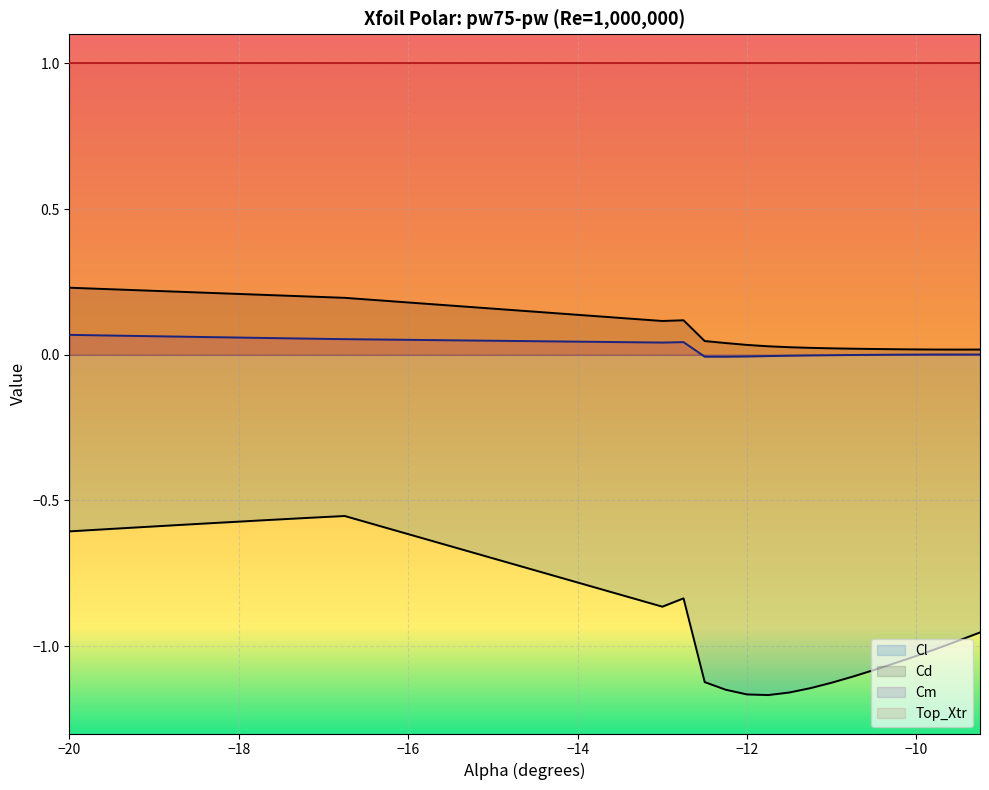

At which category is the sum across all series the highest?

-16.75